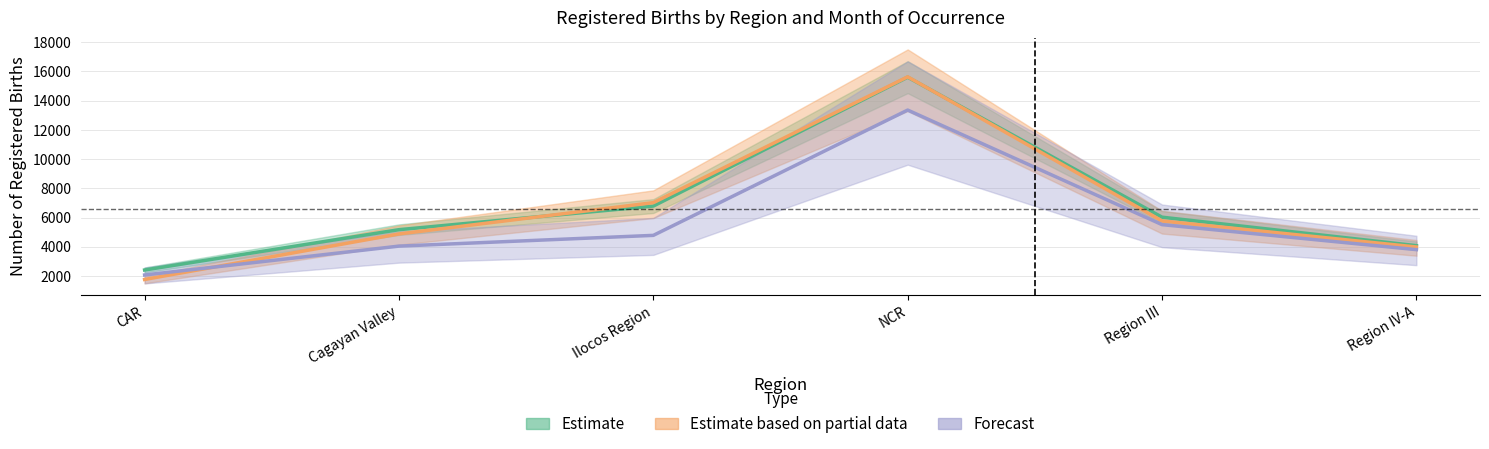

What is the label of the 5th point from the right?

Cagayan Valley